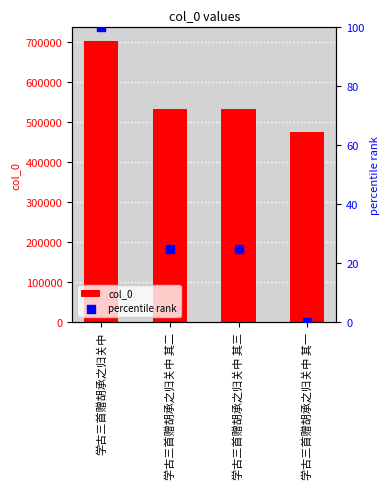

At which category is the sum across all series the highest?

学古三首赠胡承之归关中